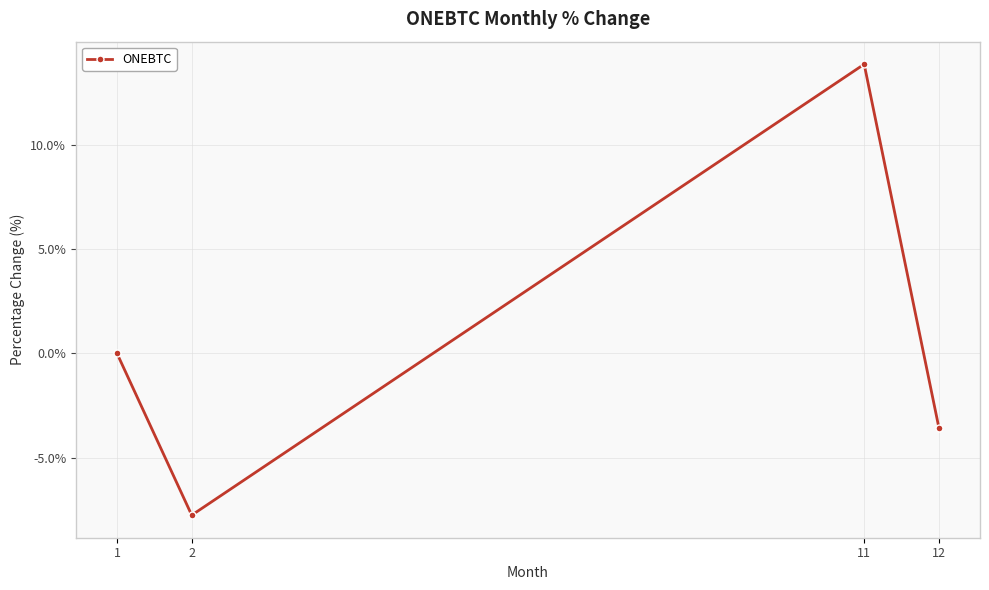

Is it true that the value at 2 is -12.6?

False